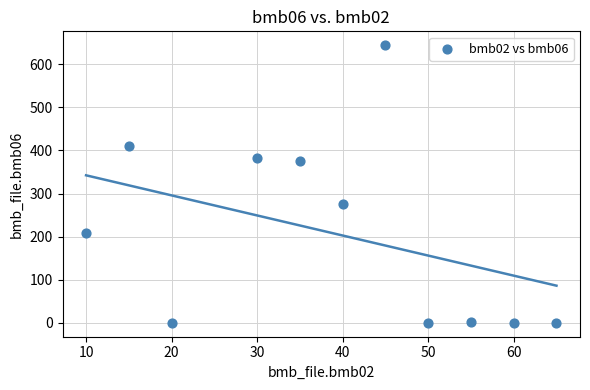

What Y value in the scatter plot is closest to 322?

276.0